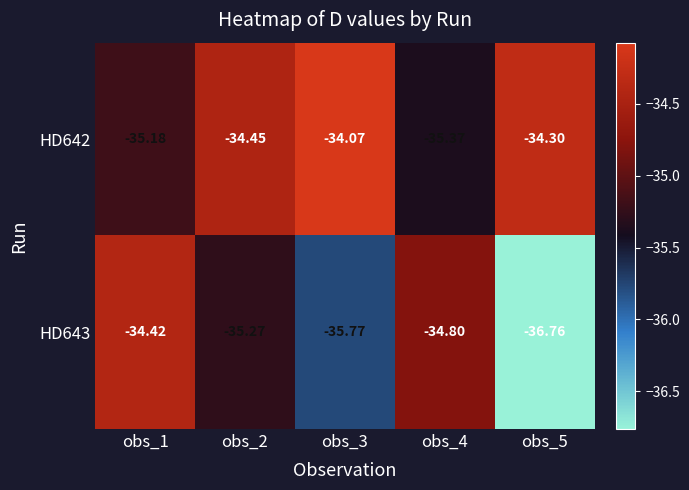

Is the value of HD642 at obs_3 greater than the value of HD643 at obs_5?

Yes